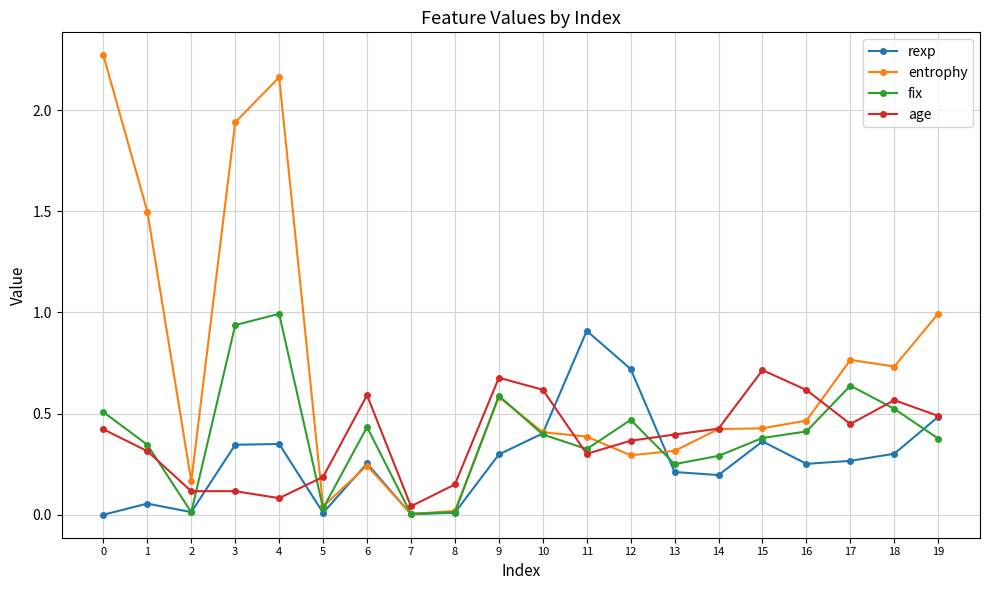

At which category does entrophy reach its first local valley?

2